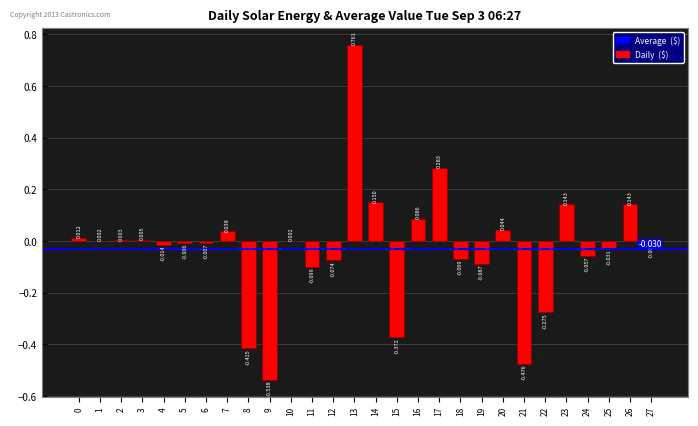

What is the minimum value shown in the chart?

-0.5